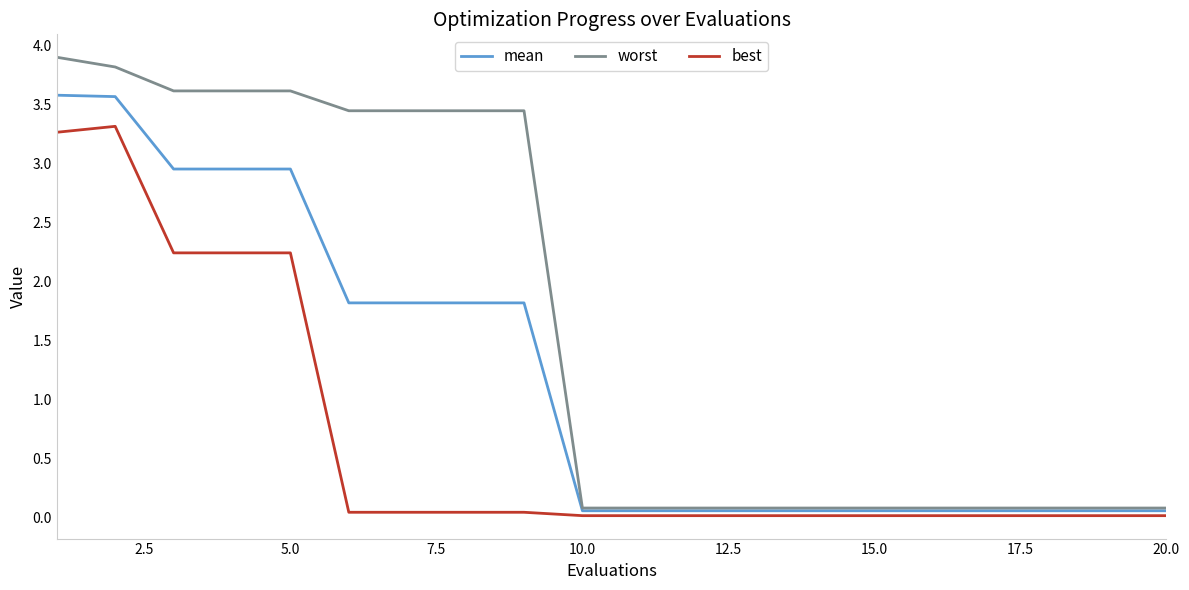

Rank the series by their average value, from lowest to highest.

best, mean, worst